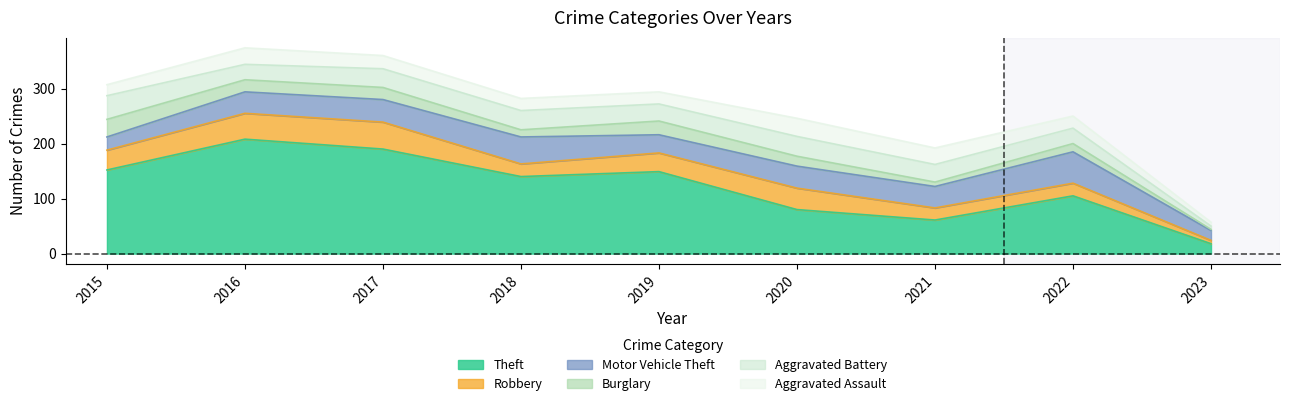

Reading left to right, list all the values displayed in this chart.

Theft: 152	208	190	140	149	80	61	105	18
Robbery: 36	47	49	23	34	39	22	23	6
Motor Vehicle Theft: 24	39	41	49	33	40	39	57	18
Burglary: 32	22	22	13	25	18	8	15	2
Aggravated Battery: 43	28	34	35	31	36	32	28	6
Aggravated Assault: 20	30	24	22	22	33	30	22	7